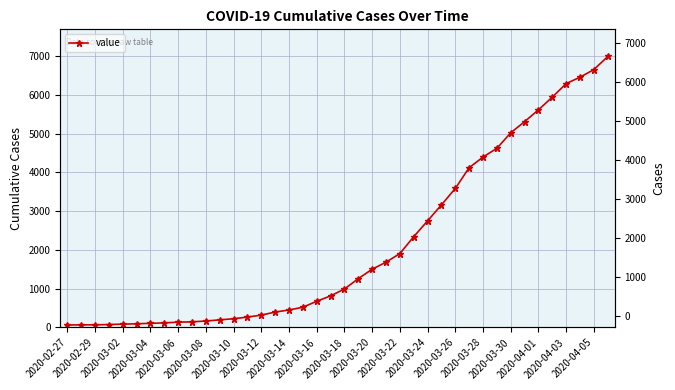

What is the change in value from 22 to 31?

+3121